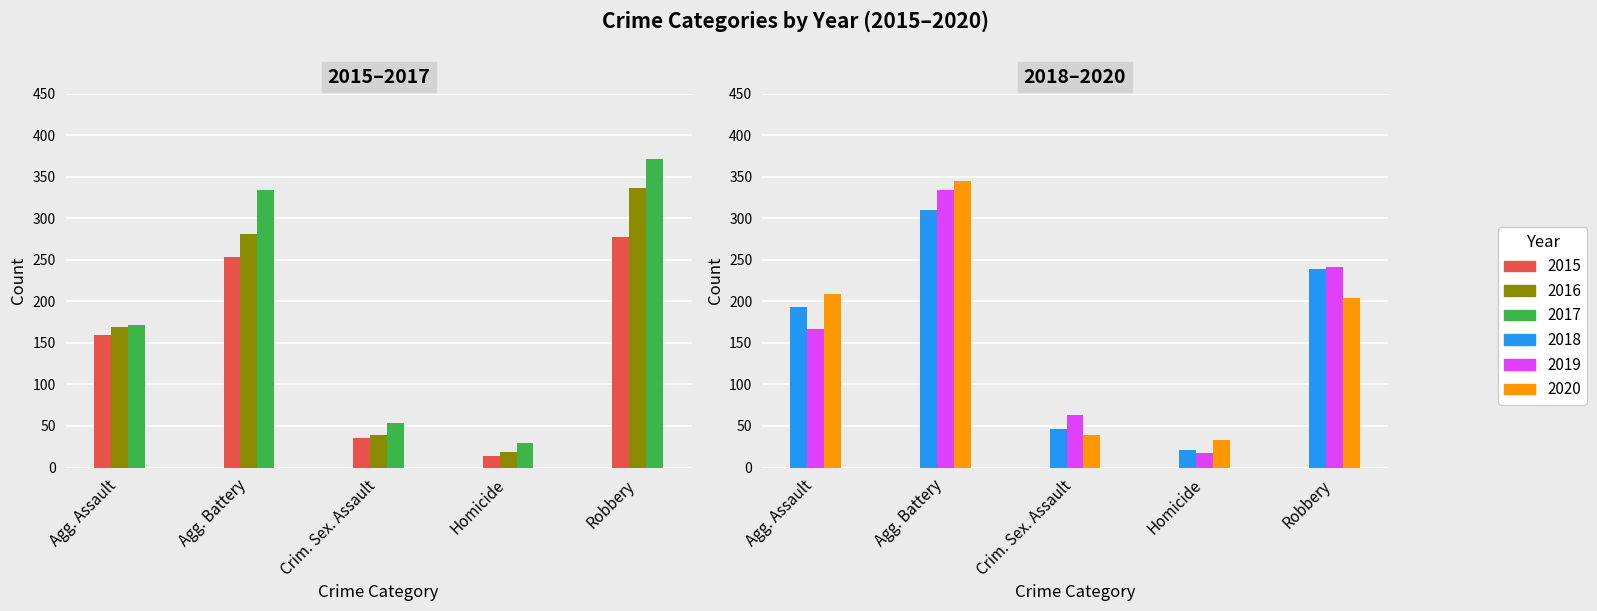

How many distinct data groups are displayed?

6